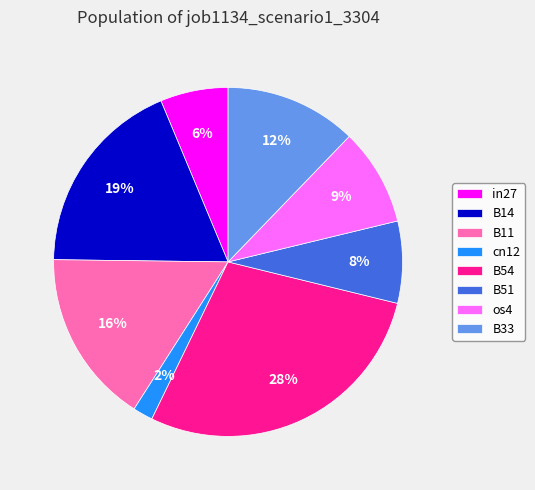

Is the sum of B33 and cn12 greater than half?

No